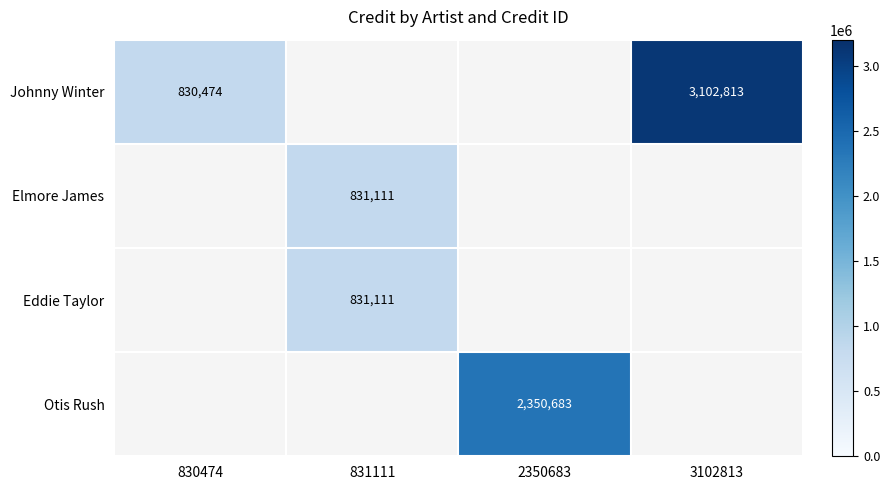

Is it true that Eddie Taylor equals 285820 at 831111?

False